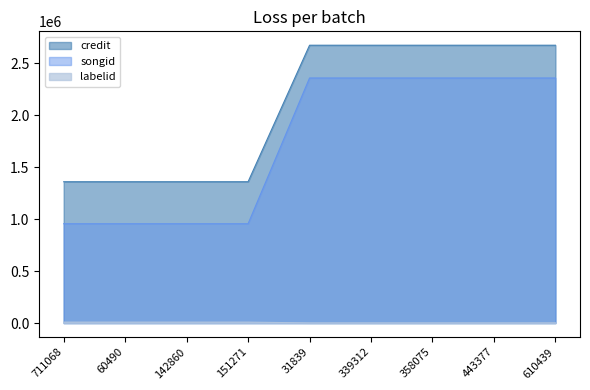

Which has a higher value, 151271 or 358075?

358075